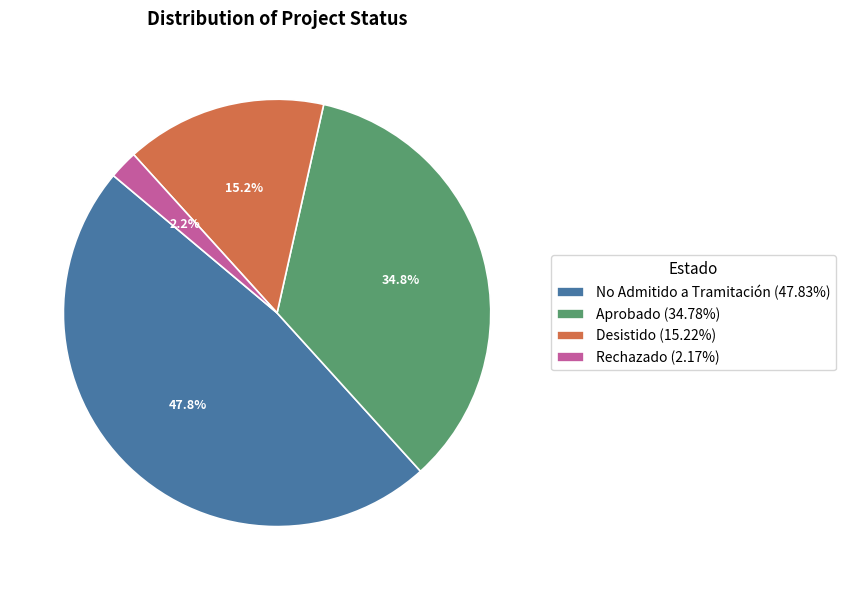

To the nearest percent, what portion does Rechazado represent?

2%